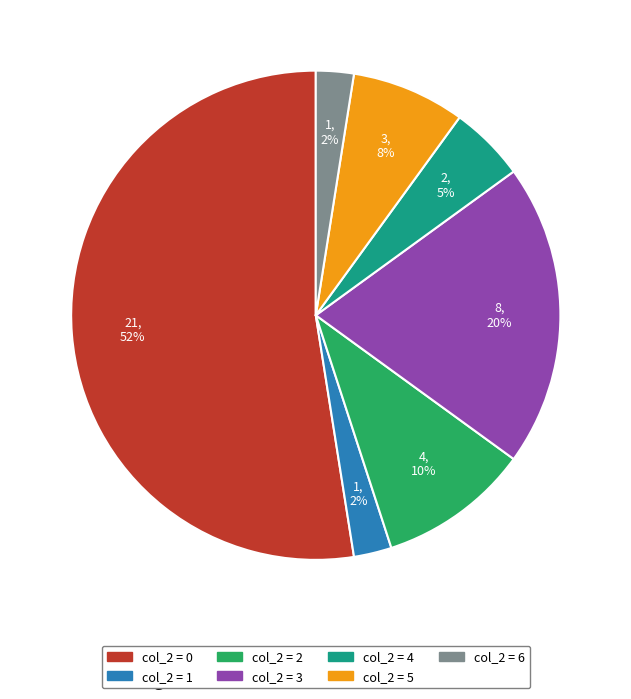

How many slices are in this pie chart?

7